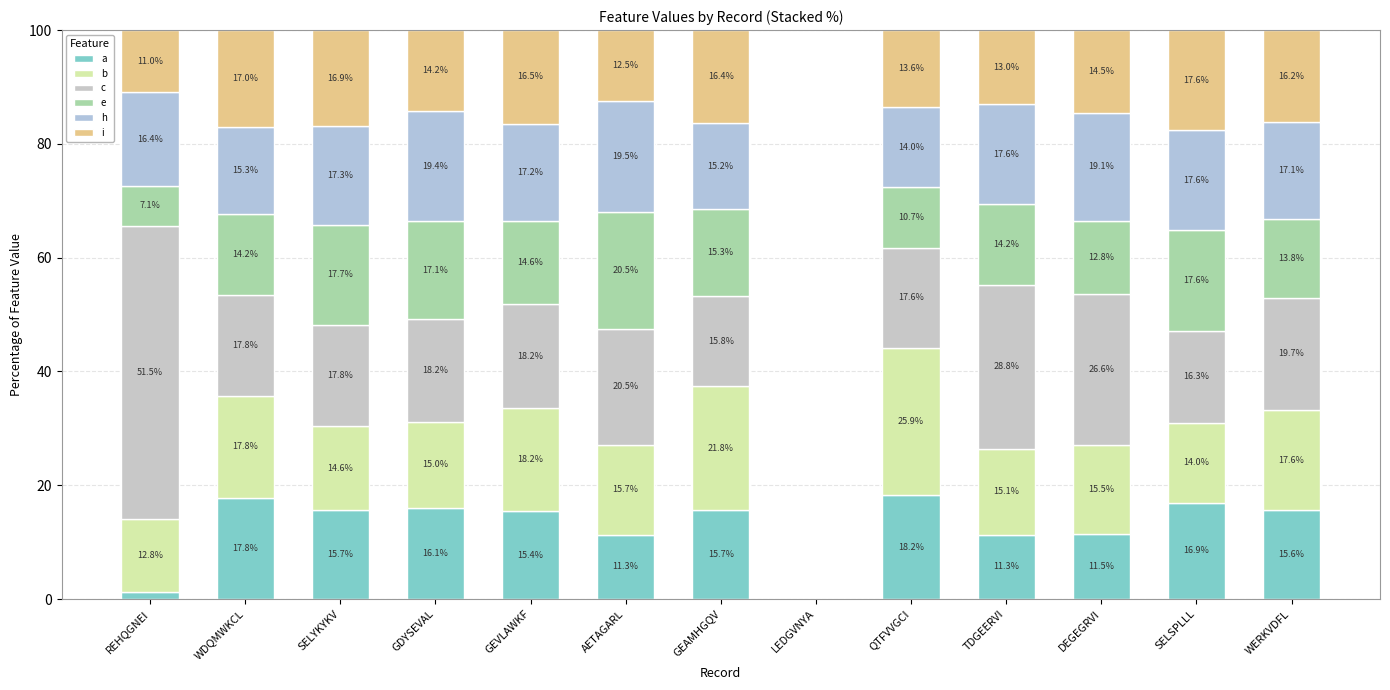

Are the bars grouped side by side (vs. stacked)?

No